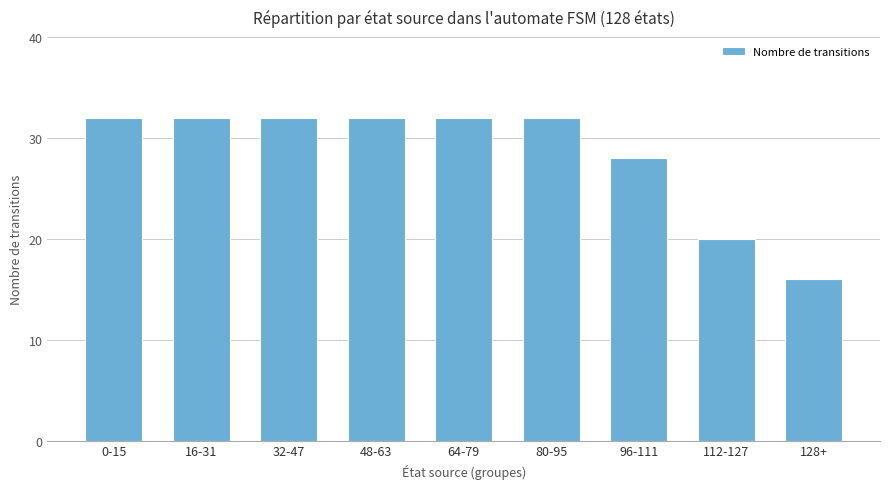

How many bars are there in total?

9